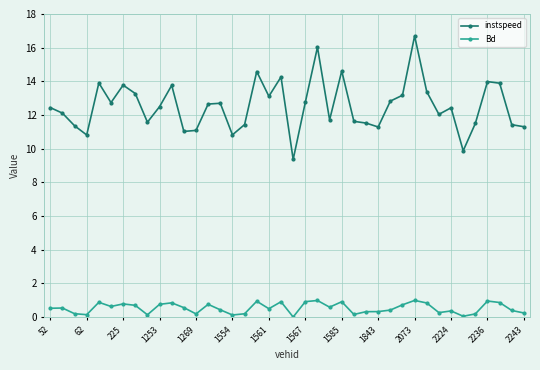

Which series has the widest spread of values?

instspeed